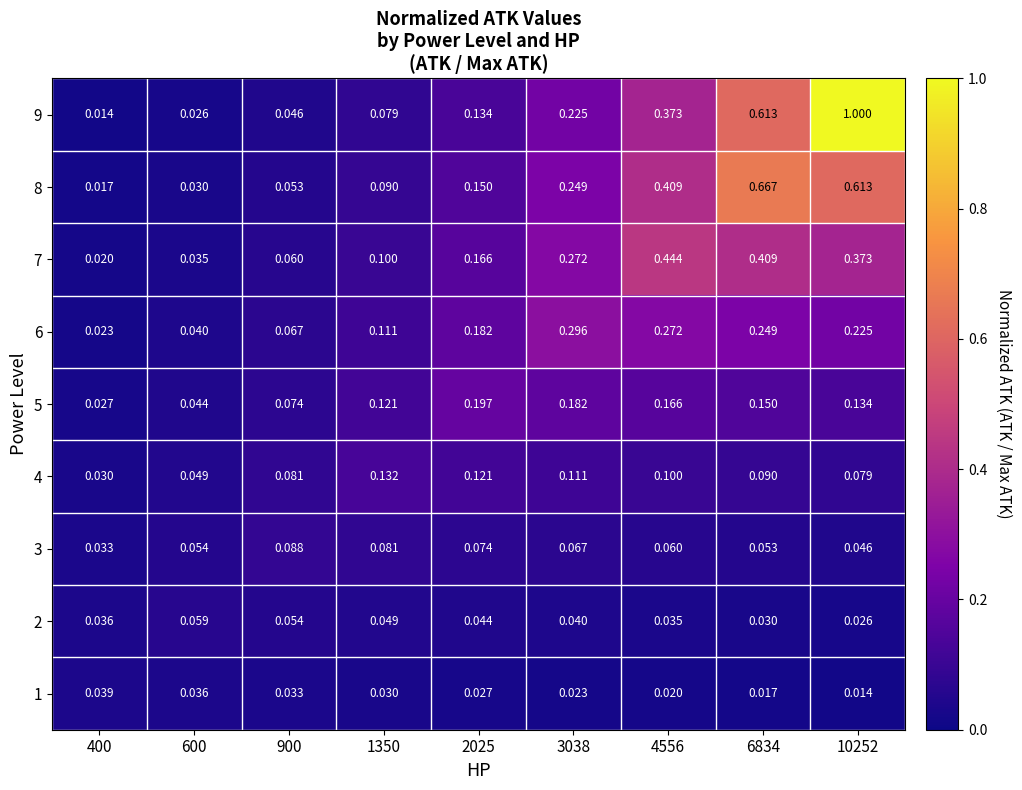

How many categories are shown in the chart?

9